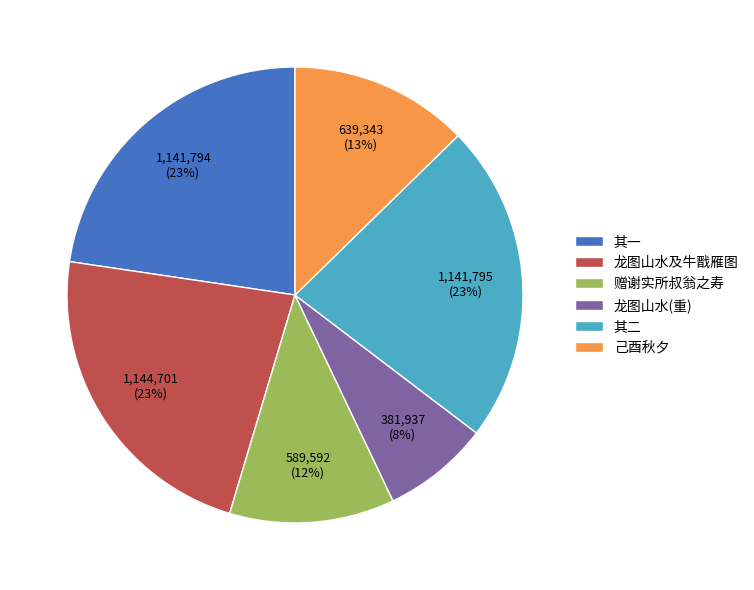

Is there any slice that represents more than half of the pie?

No